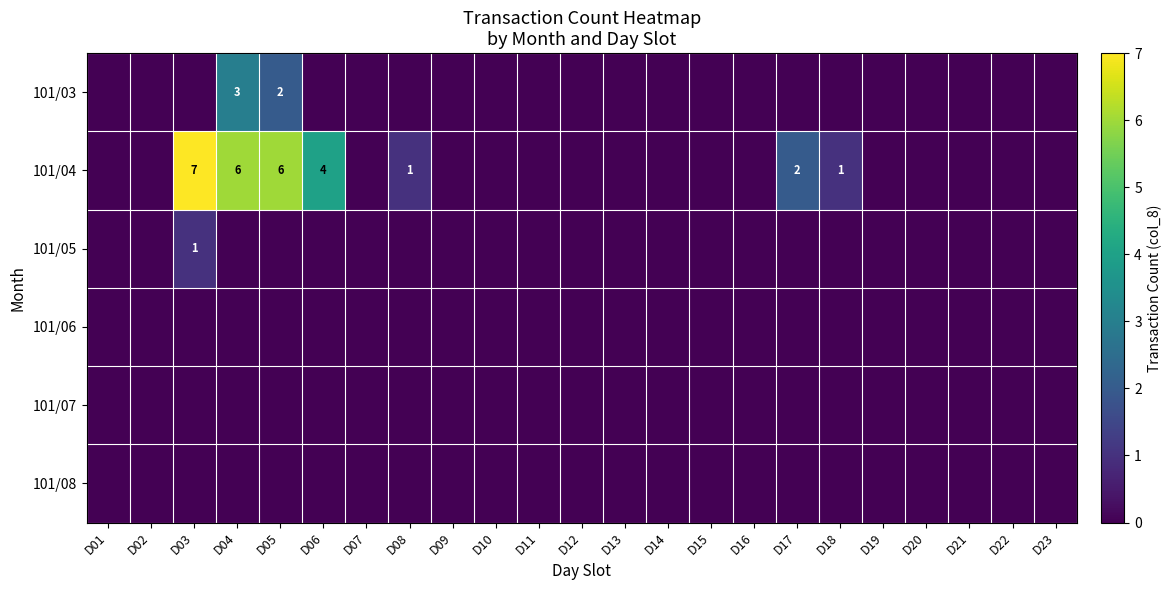

True or false: 101/04 has a value of 2 at D17.

True